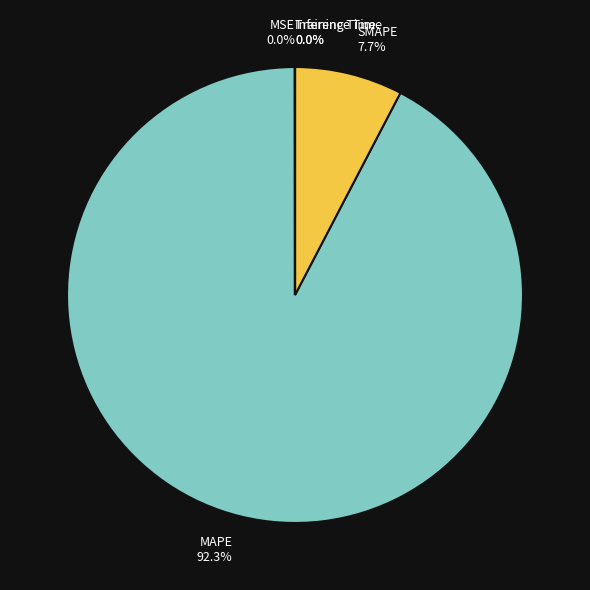

Does any single category account for the majority?

Yes